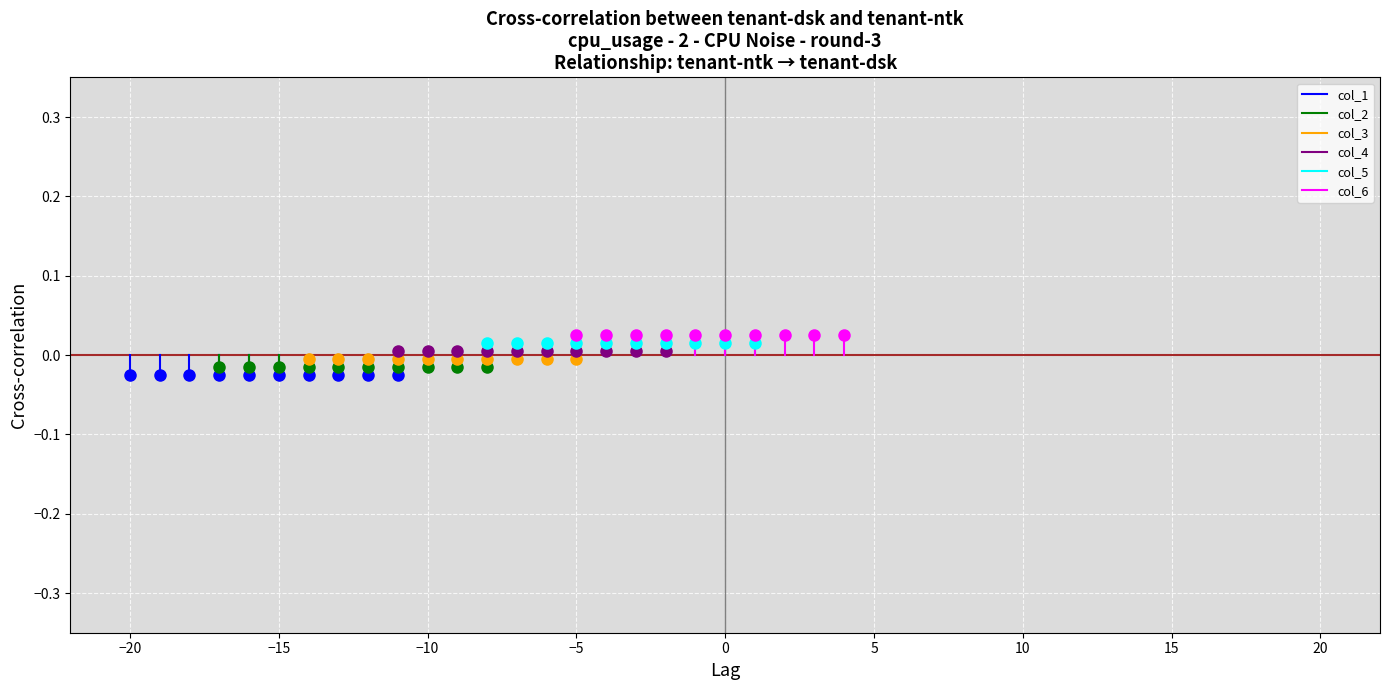

Is it true that col_4 equals -0.0 at −25?

False